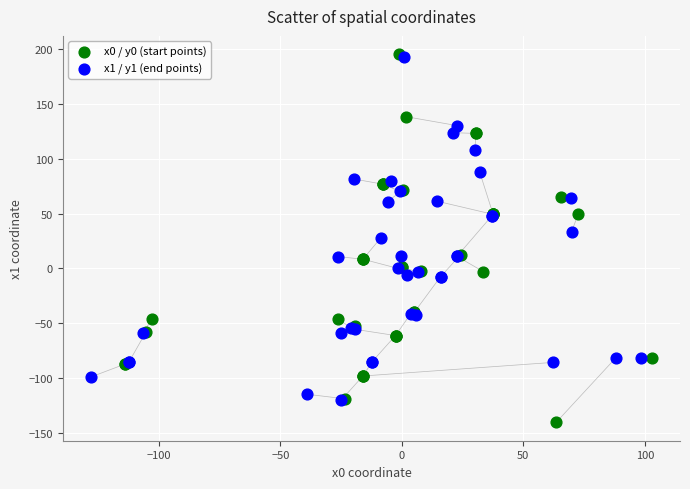

Which series reaches the minimum Y coordinate?

x0 / y0 (start points)